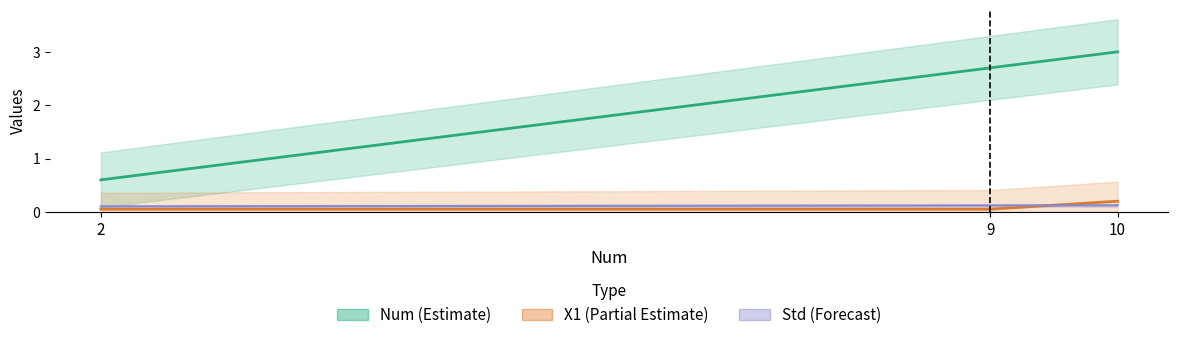

Which label corresponds to the largest value in the chart?

10